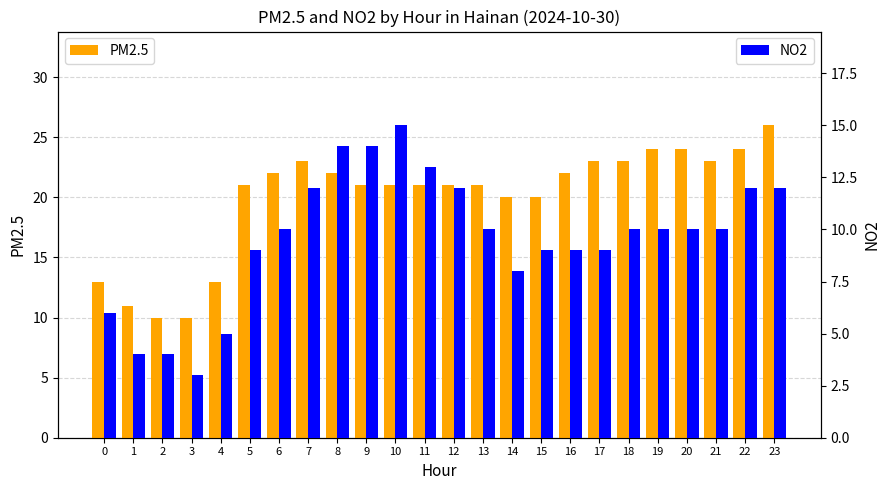

Reading left to right, extract all data points from this chart.

PM2.5: 13	11	10	10	13	21	22	23	22	21	21	21	21	21	20	20	22	23	23	24	24	23	24	26
NO2: 6	4	4	3	5	9	10	12	14	14	15	13	12	10	8	9	9	9	10	10	10	10	12	12